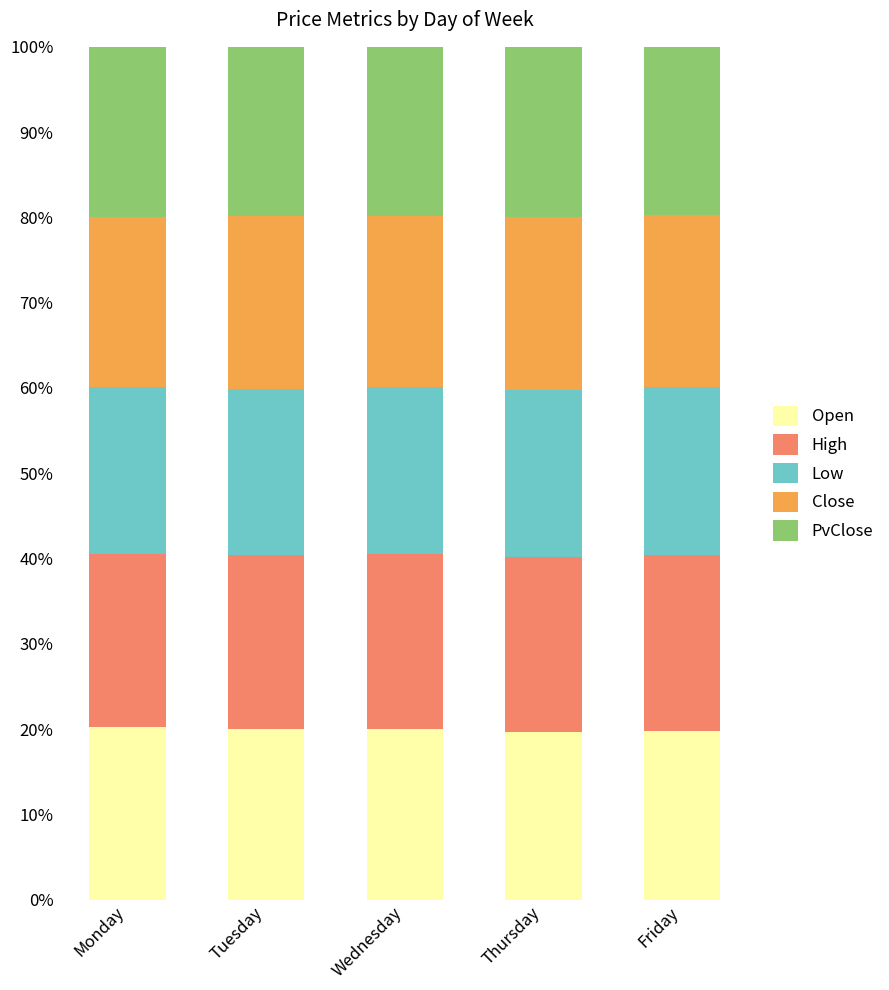

What is the total value across all series at Thursday?

100.0